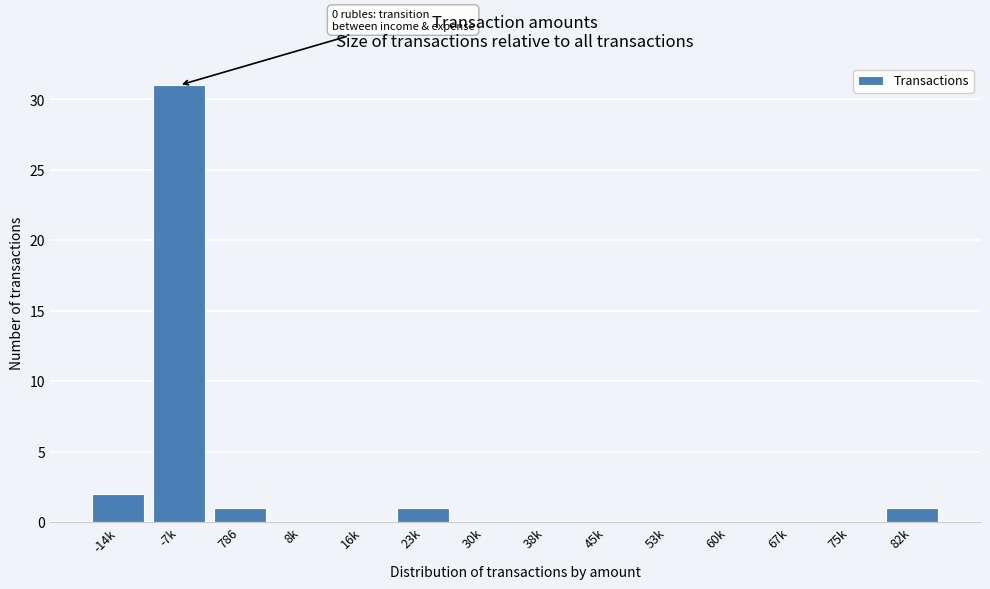

Reading left to right, extract all data points from this chart.

-14k=2	-7k=31	786=1	8k=0	16k=0	23k=1	30k=0	38k=0	45k=0	53k=0	60k=0	67k=0	75k=0	82k=1